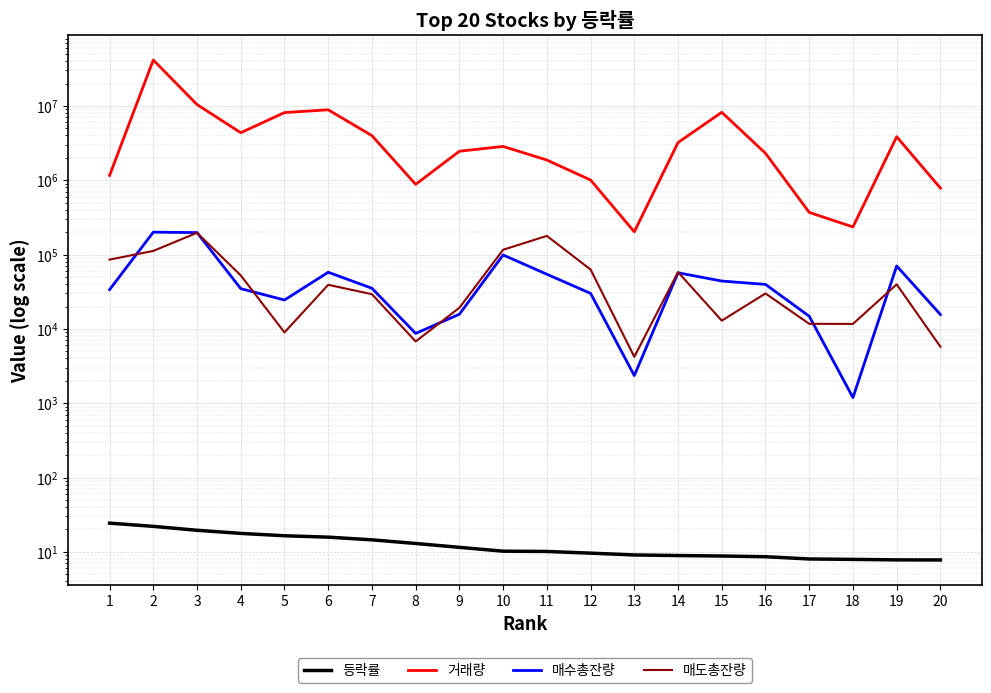

What is the highest value of the 등락률 series?

24.3